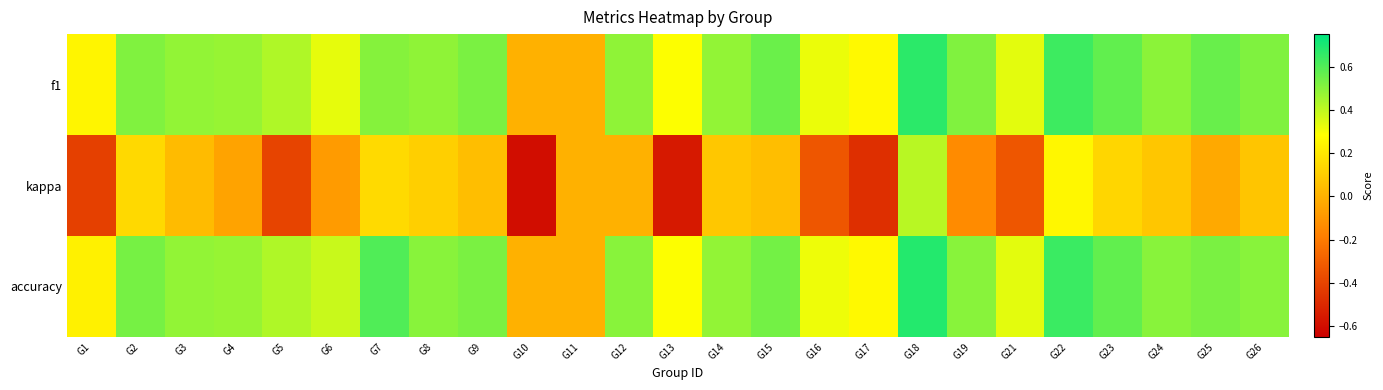

How many data points does each series have?

25